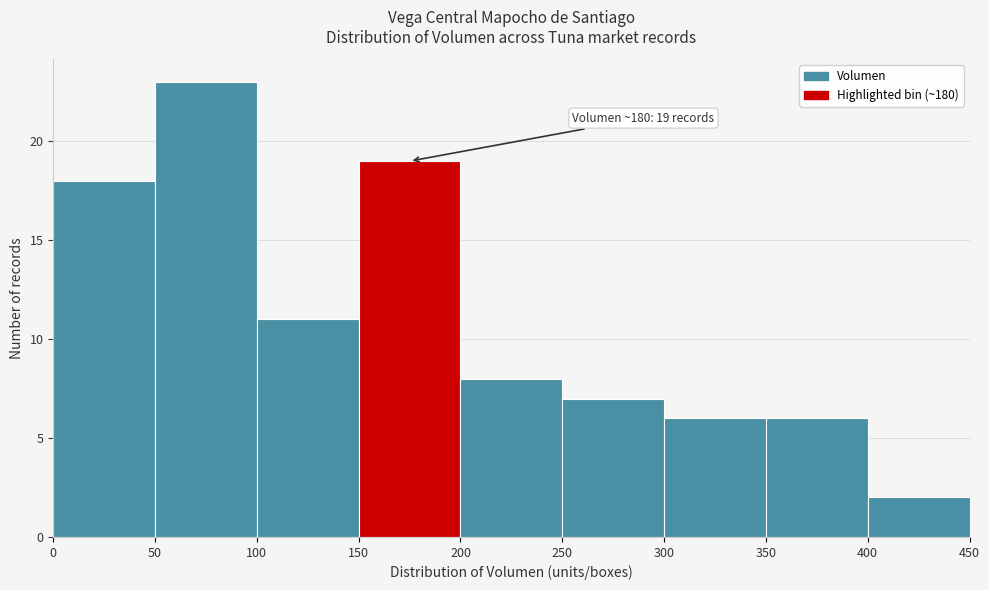

Which range on the x-axis has the tallest bar?

50 to 100